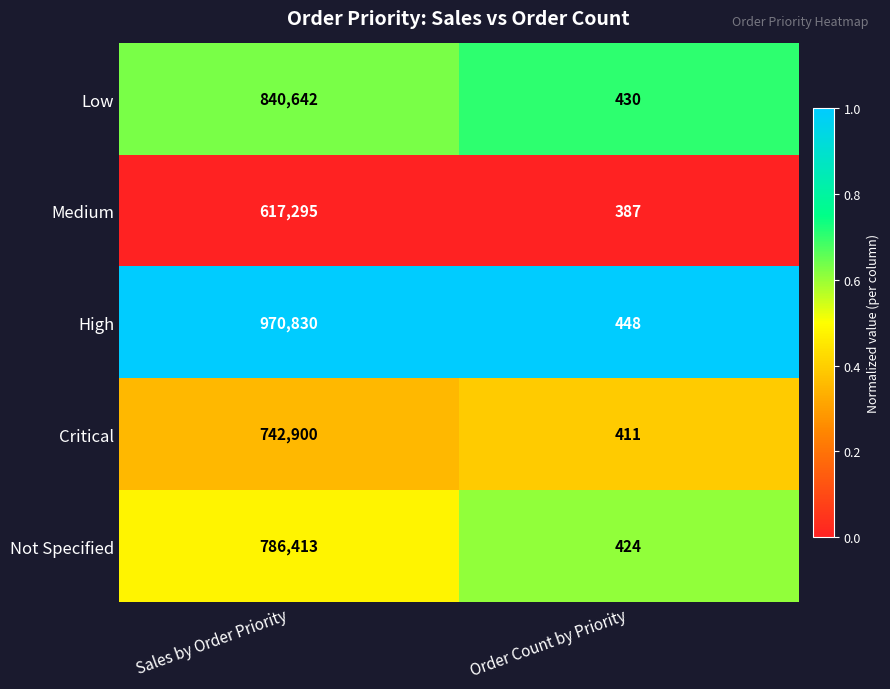

Which category has the lowest value across all series?

Order Count by Priority